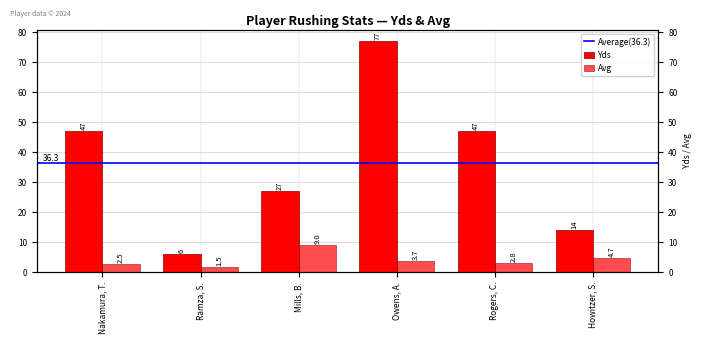

What is the label of the 4th bar from the left?

Owens, A.